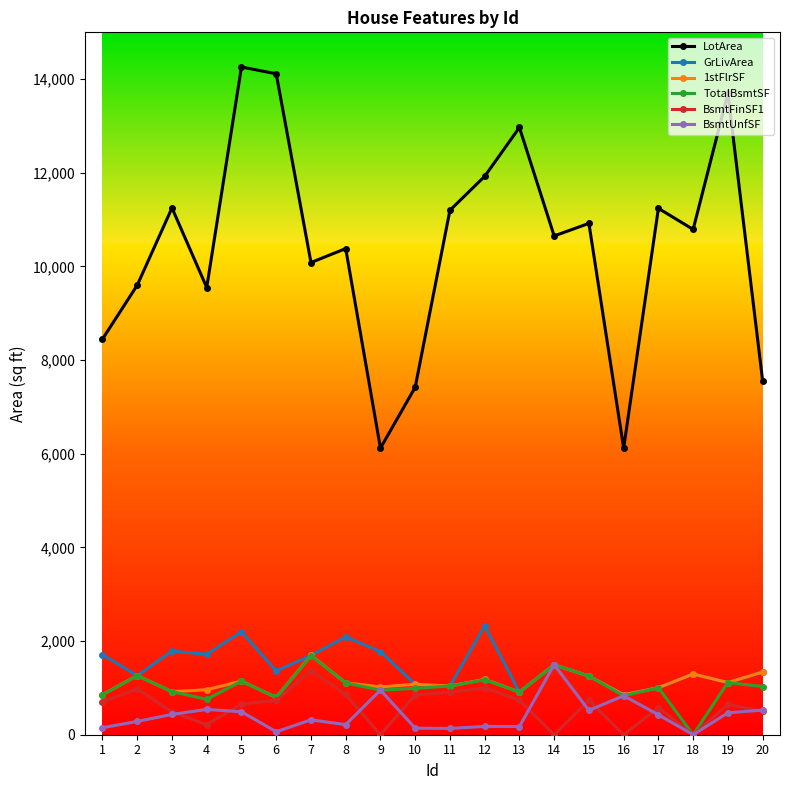

The value of LotArea at 19 is 13695. True or false?

True